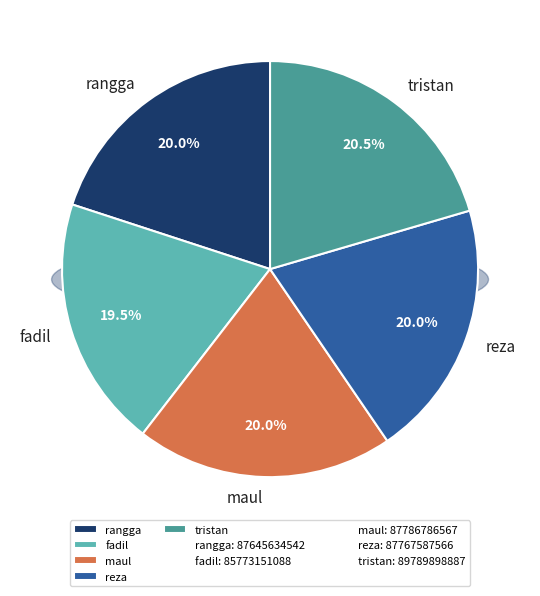

How many segments does this pie chart have?

5